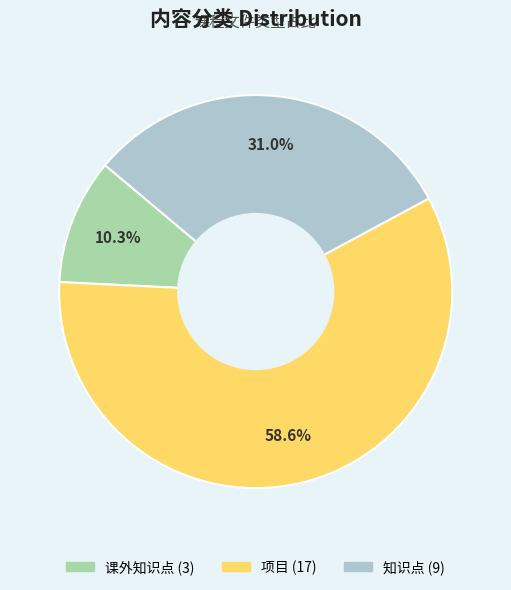

Is it true that 课外知识点 is 10% of the pie?

True